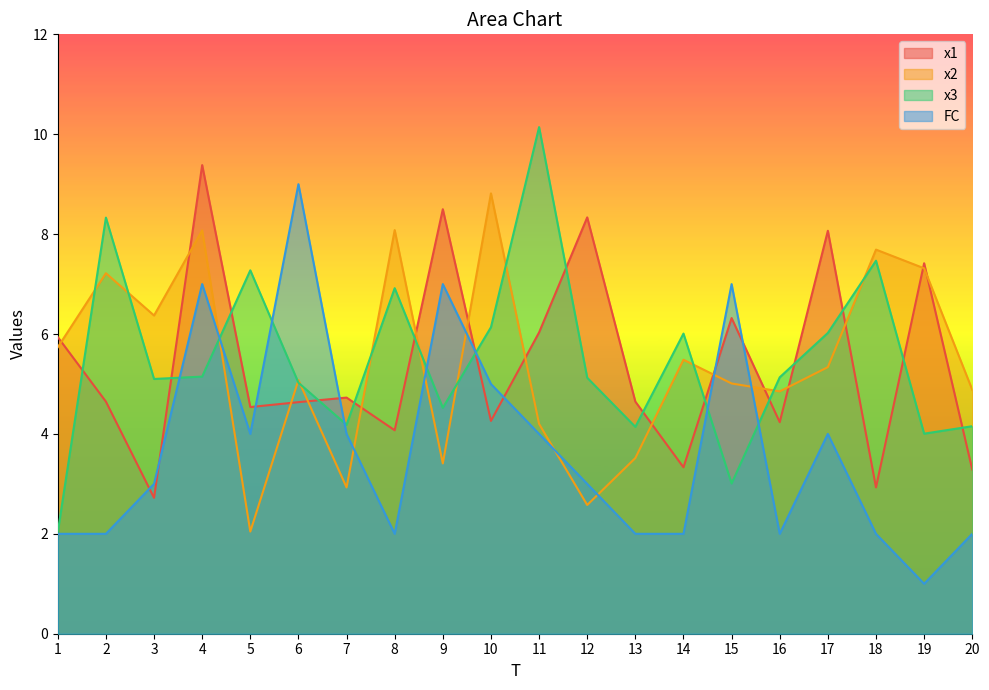

The FC series shows 4.0 at 5. True or false?

True